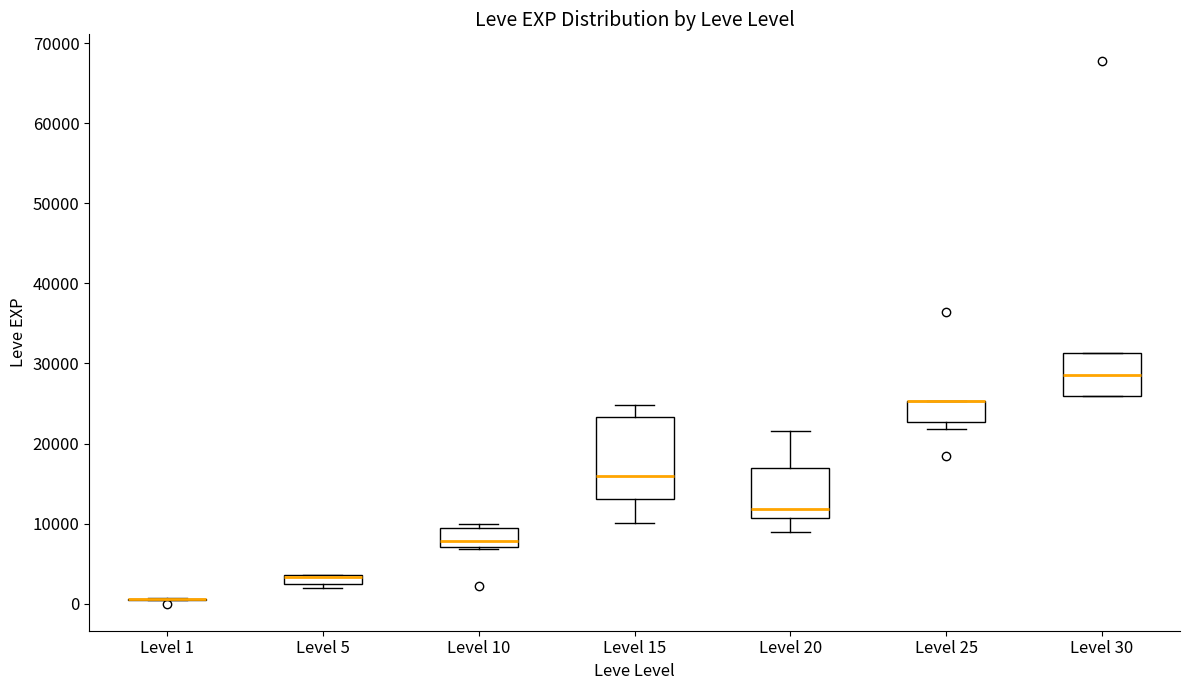

Which box is the tallest, from its lower edge to its upper edge?

Level 15